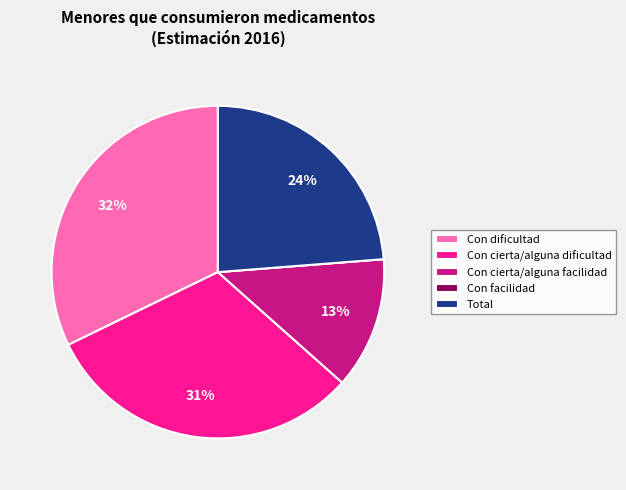

Is it true that Con dificultad is 45% of the pie?

False